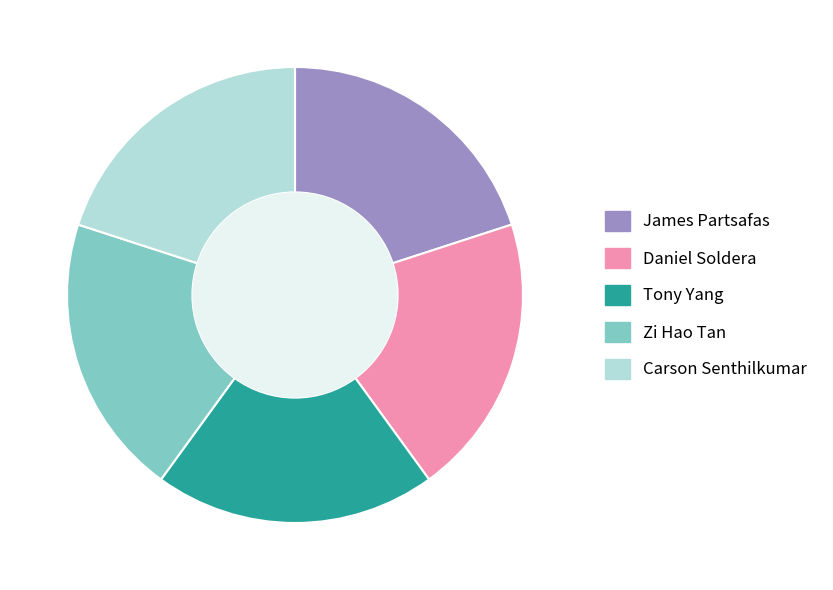

Approximately how many times larger is the value at Tony Yang compared to Carson Senthilkumar?

1.0